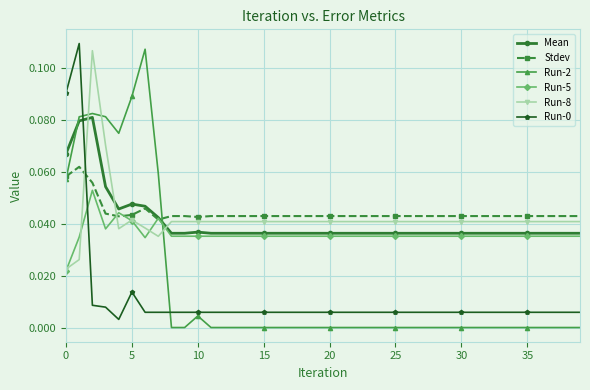

How many times do Run-2 and Run-5 cross each other?

1